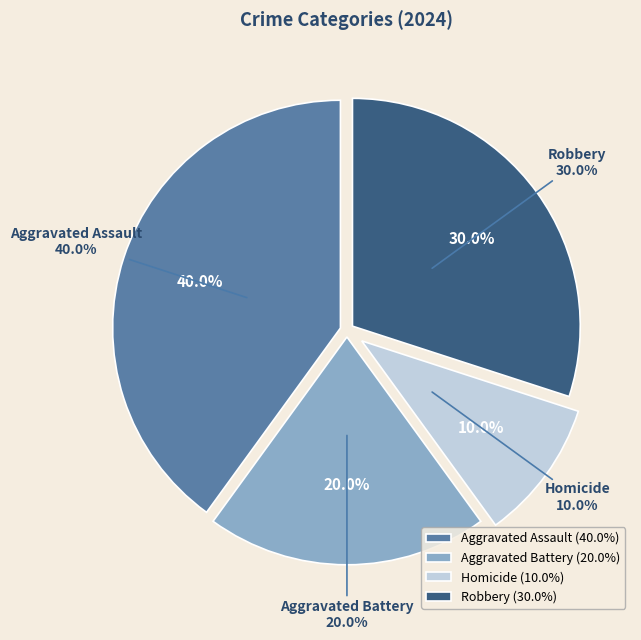

Approximately how many times larger is the value at Robbery compared to Aggravated Assault?

0.8